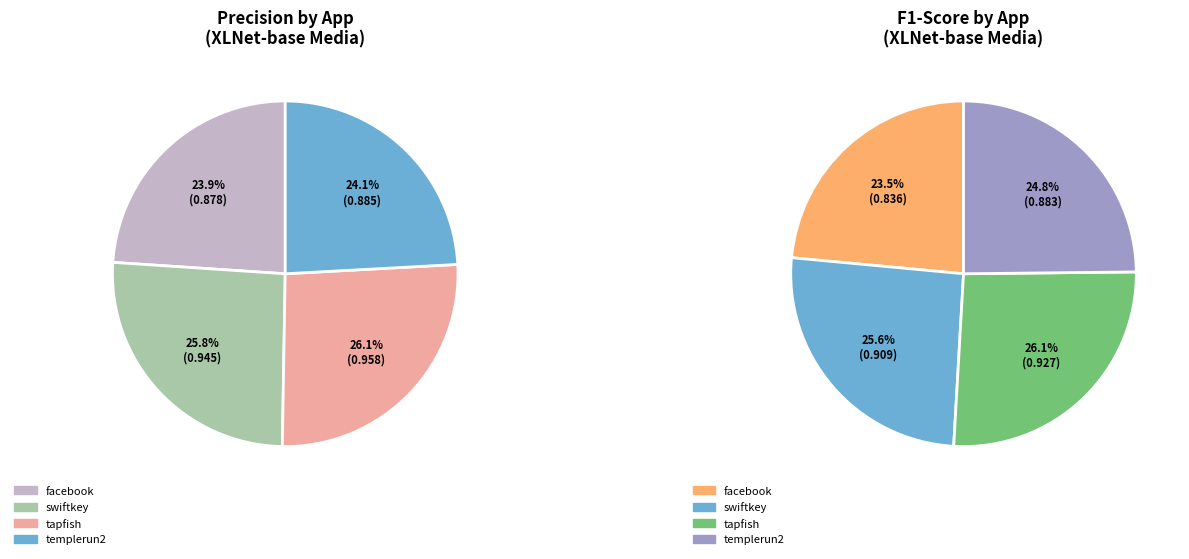

Is there any slice that represents more than half of the pie?

No